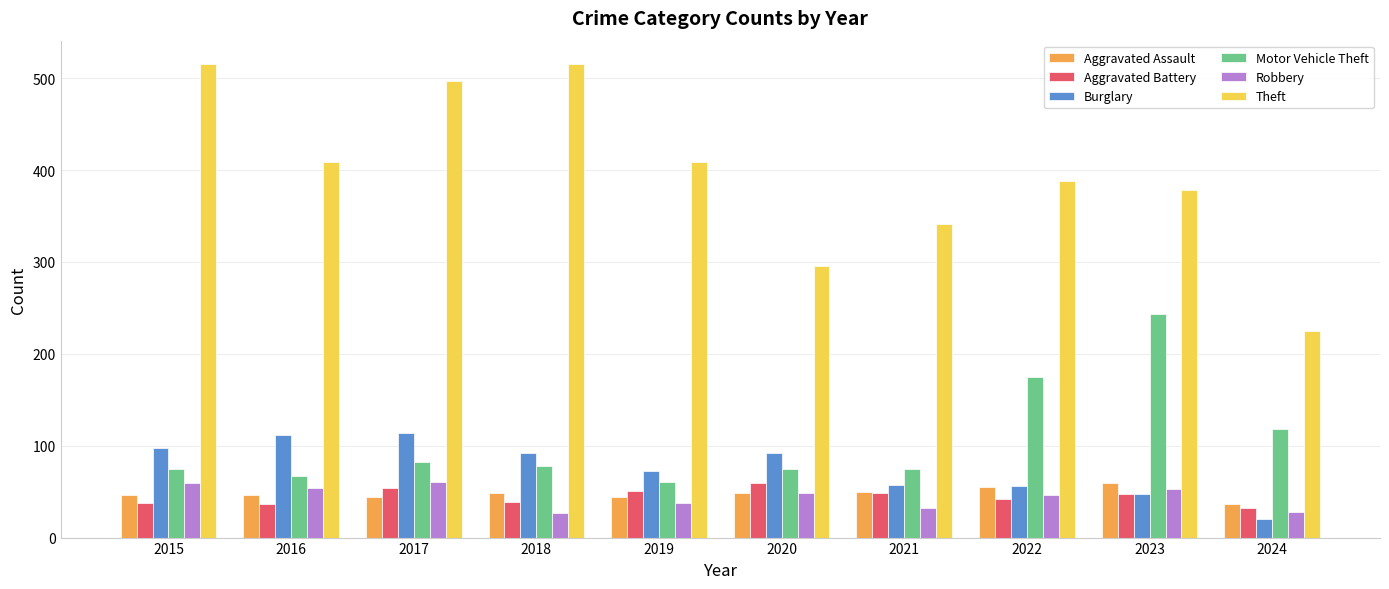

How many distinct data groups are displayed?

6